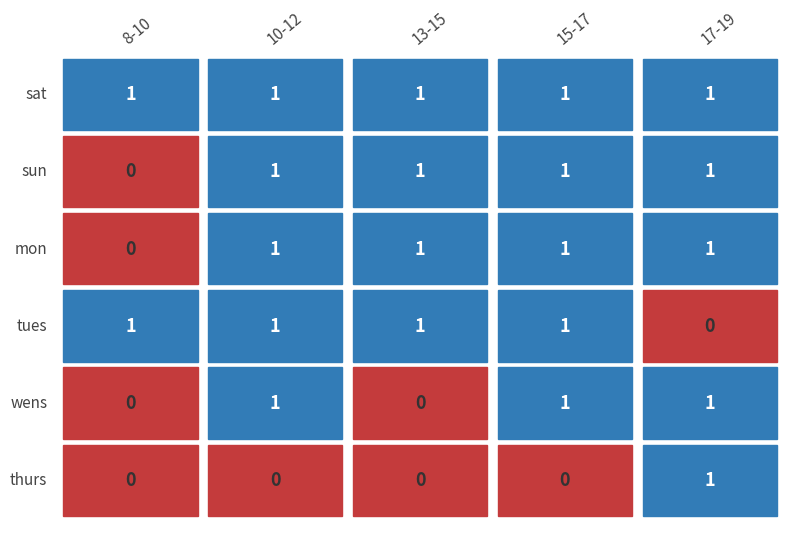

Reading left to right, list all the values displayed in this chart.

sat: 1	1	1	1	1
sun: 0	1	1	1	1
mon: 0	1	1	1	1
tues: 1	1	1	1	0
wens: 0	1	0	1	1
thurs: 0	0	0	0	1